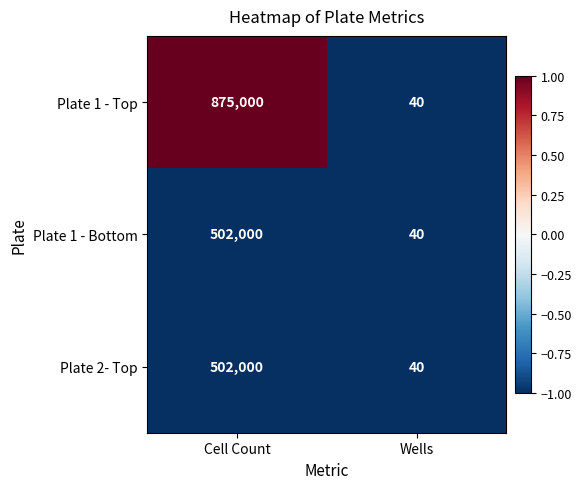

What is the difference between the maximum and minimum values in the Plate 1 - Bottom series?

501960